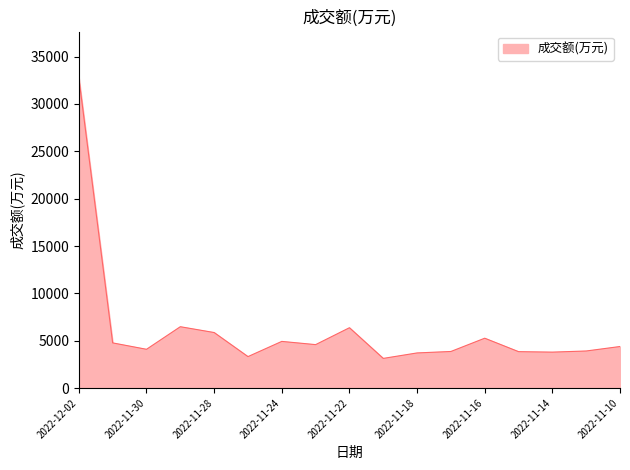

What is the difference between the maximum and minimum values?

29614